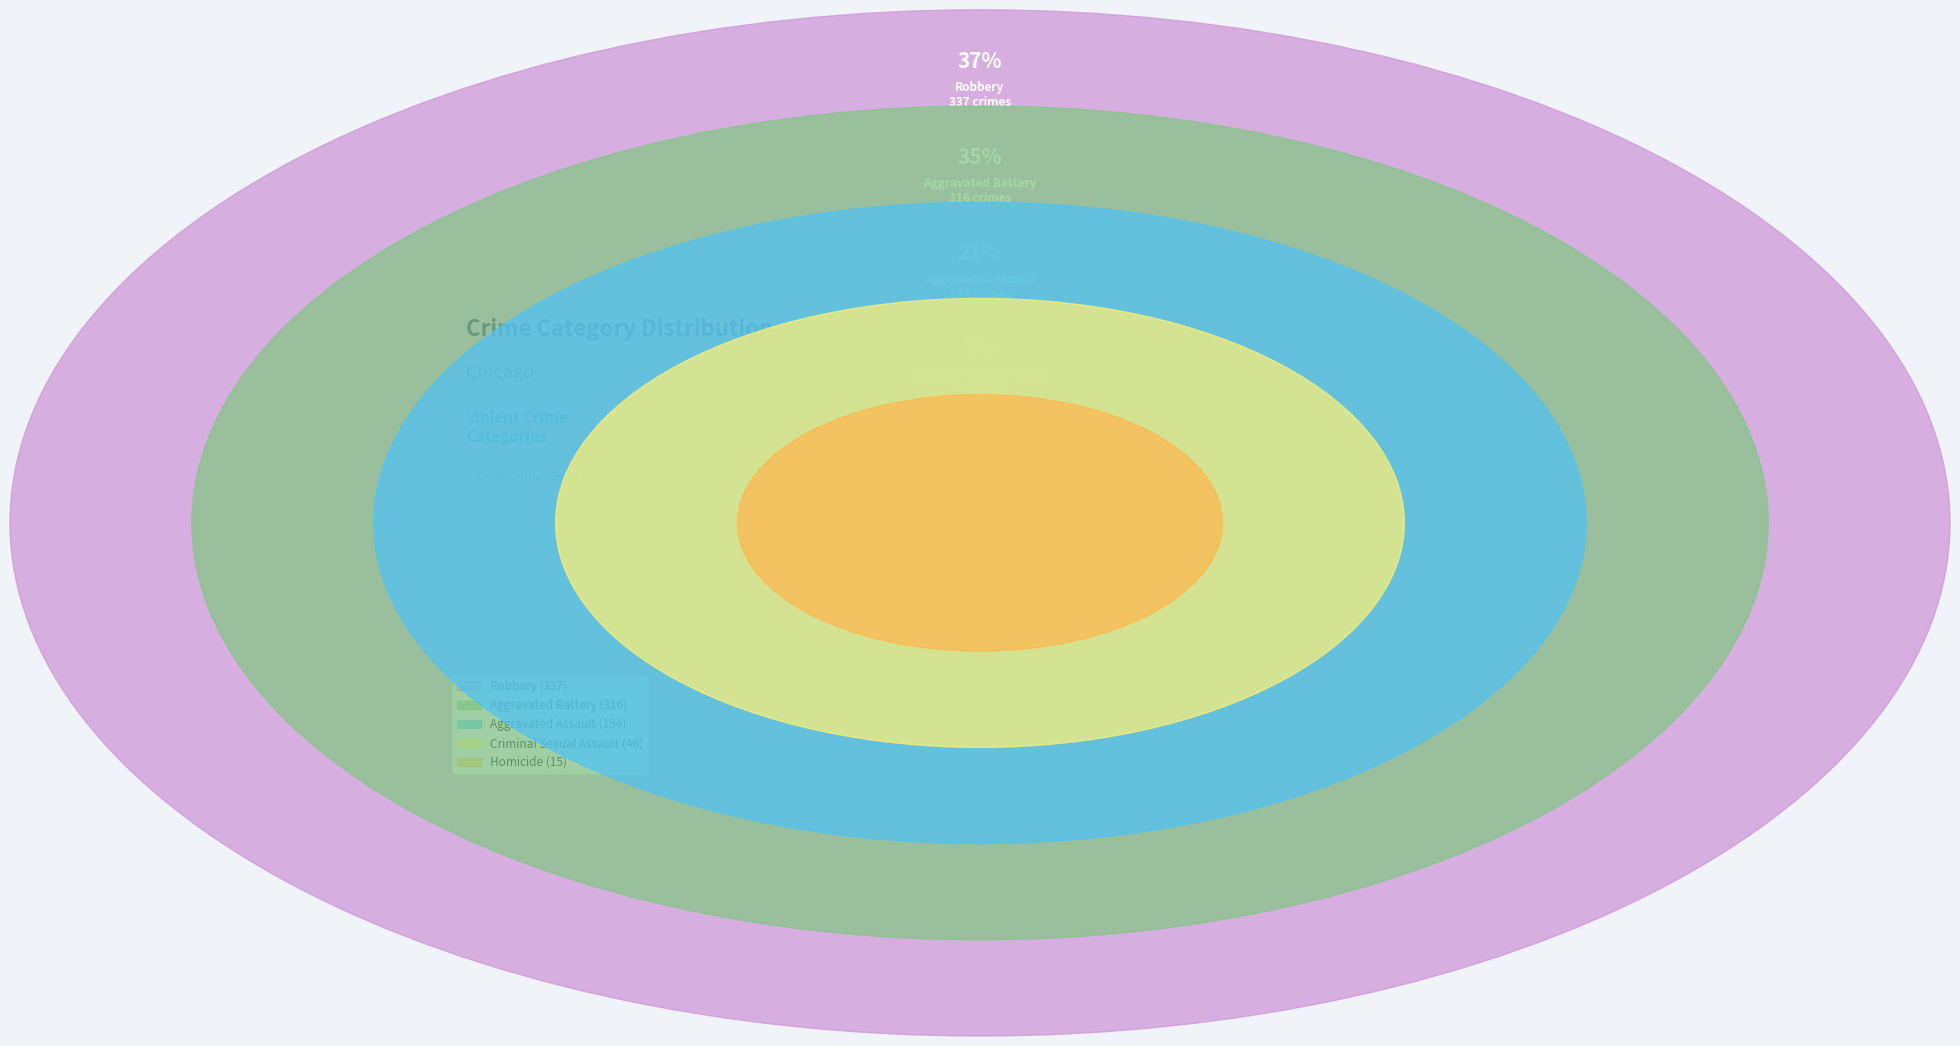

What is the change in value from Aggravated Battery to Homicide?

-301